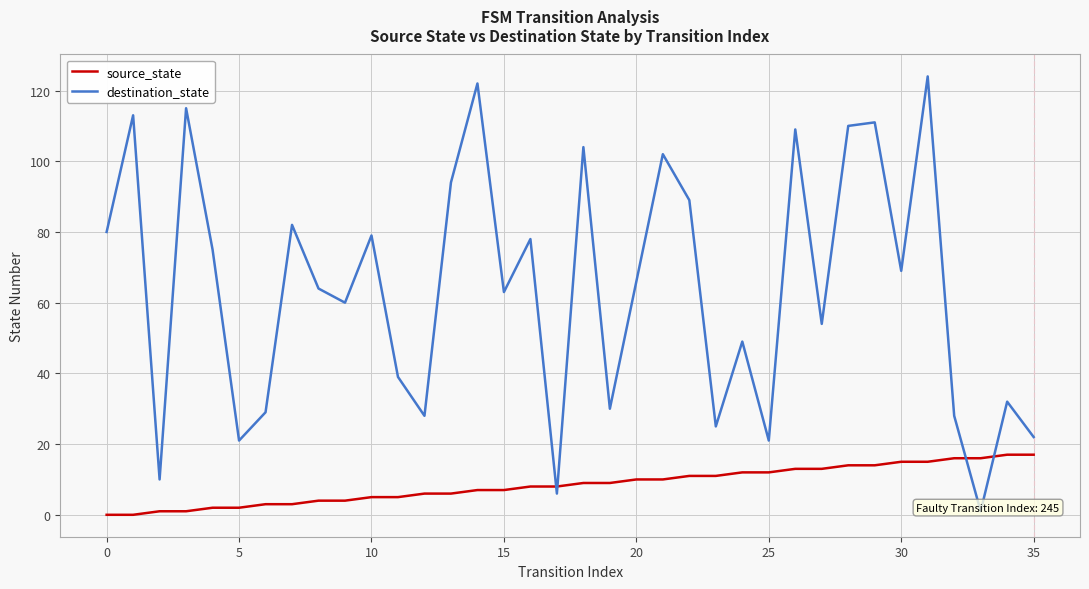

The value of source_state at 30 is 4. True or false?

False